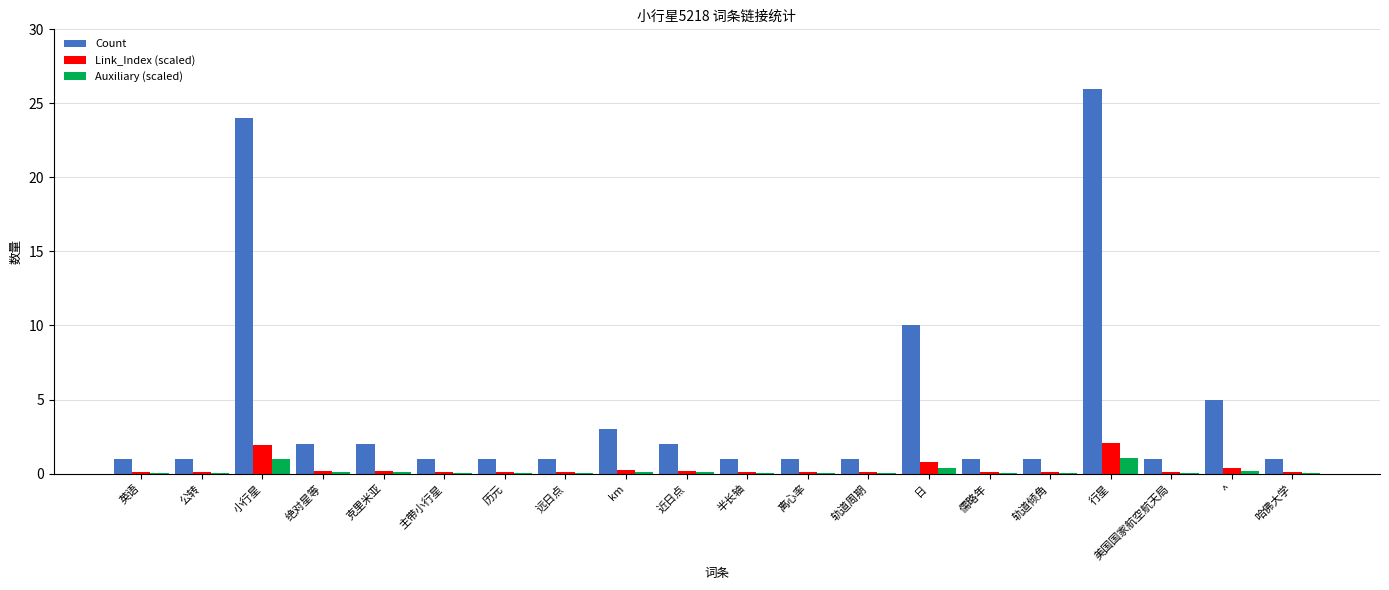

What is the sum of all Link_Index (scaled) values?

6.9